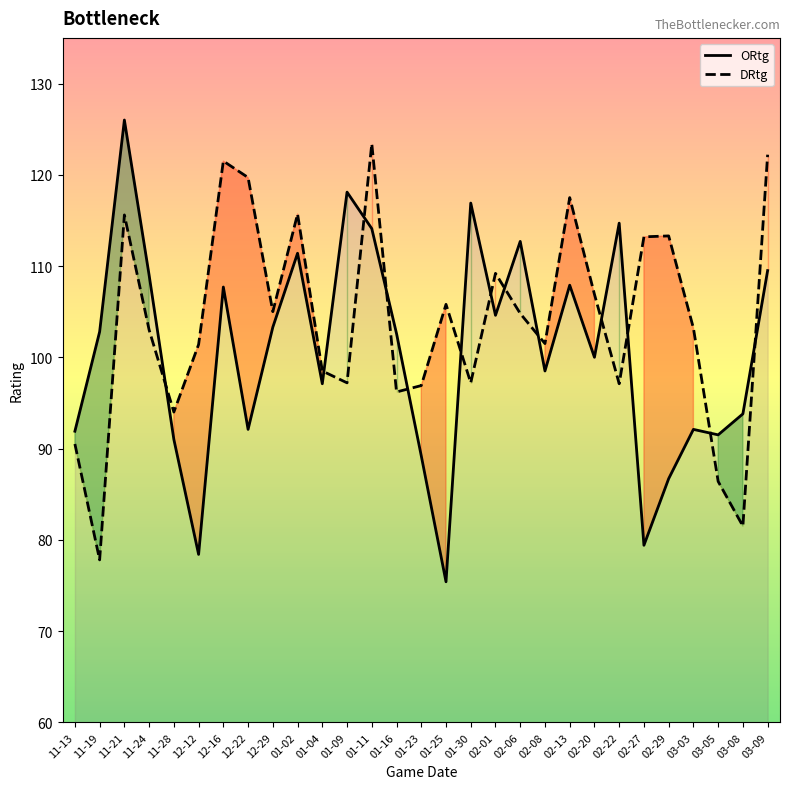

Which series has the largest total across all categories?

DRtg